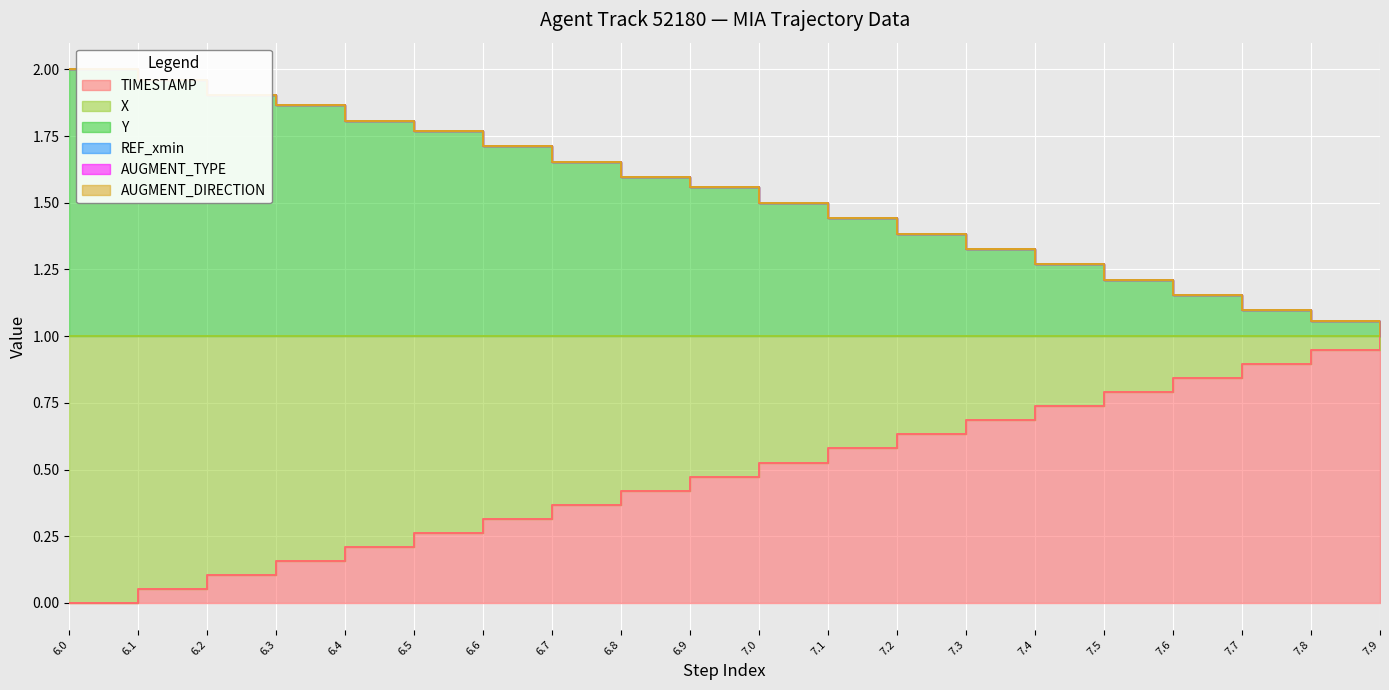

What is the difference between the maximum and minimum values in the X series?

1.0